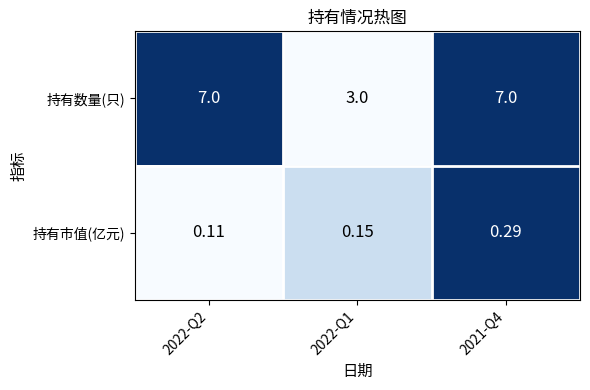

Between 2022-Q2 and 2021-Q4, which series saw the biggest shift?

持有市值(亿元)